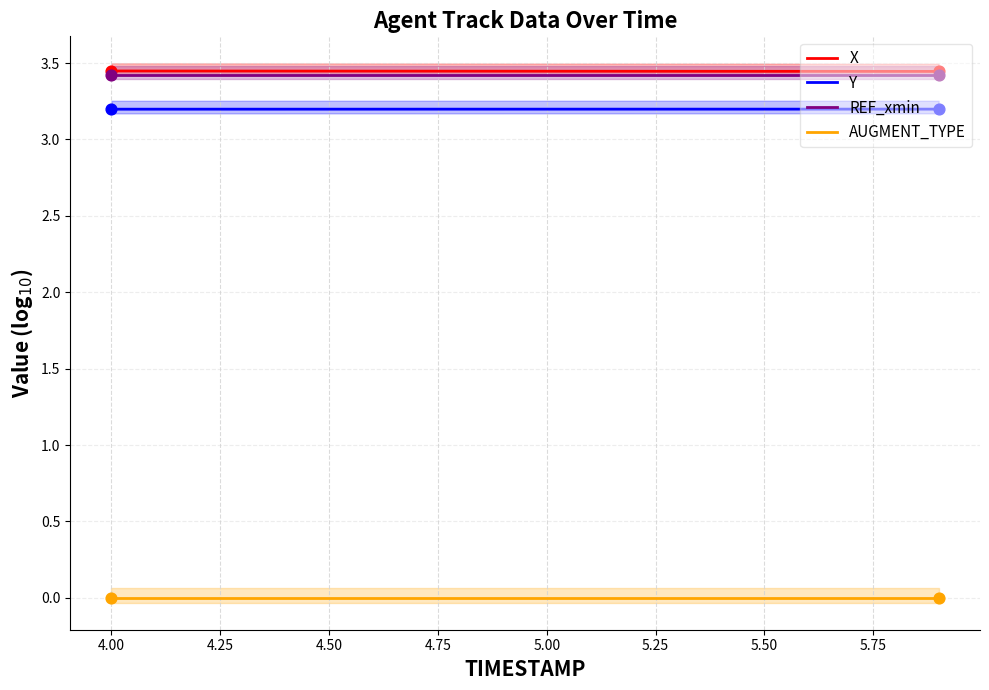

Which series has the largest Y range (max minus min)?

X